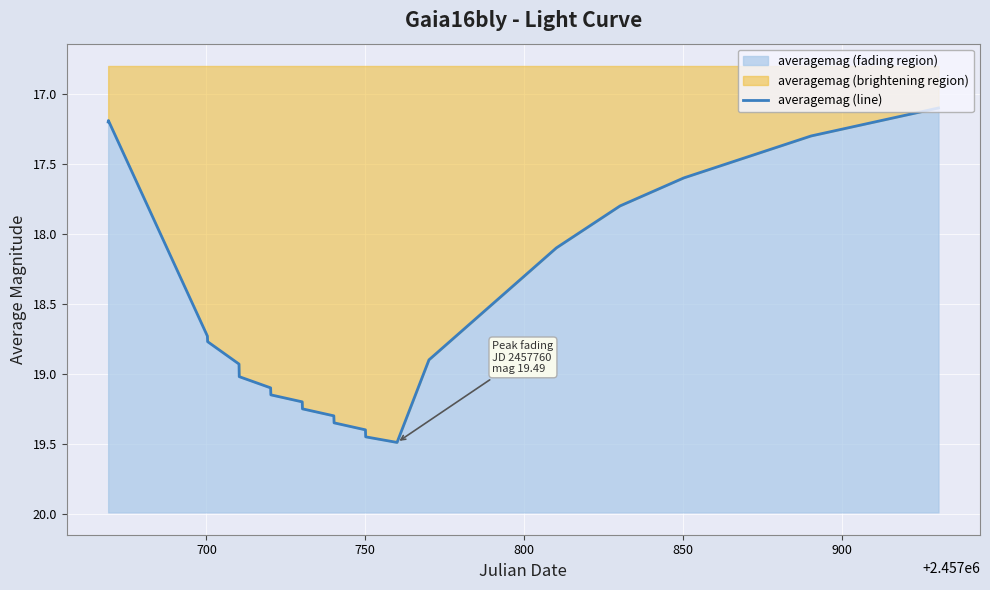

What is the value of the 10th point from the left?

19.2